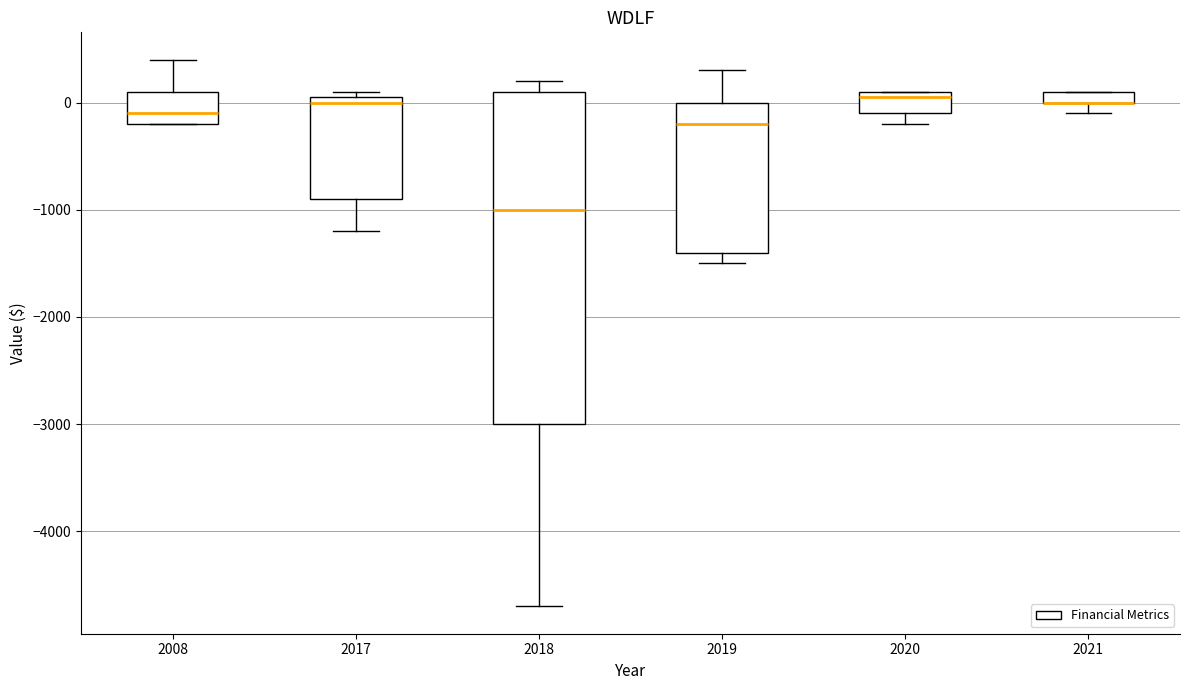

Where does the median line of the box at x = 2019 sit on the y-axis? The values are not printed on the chart, so give them approximately, as read against the axis.

-200